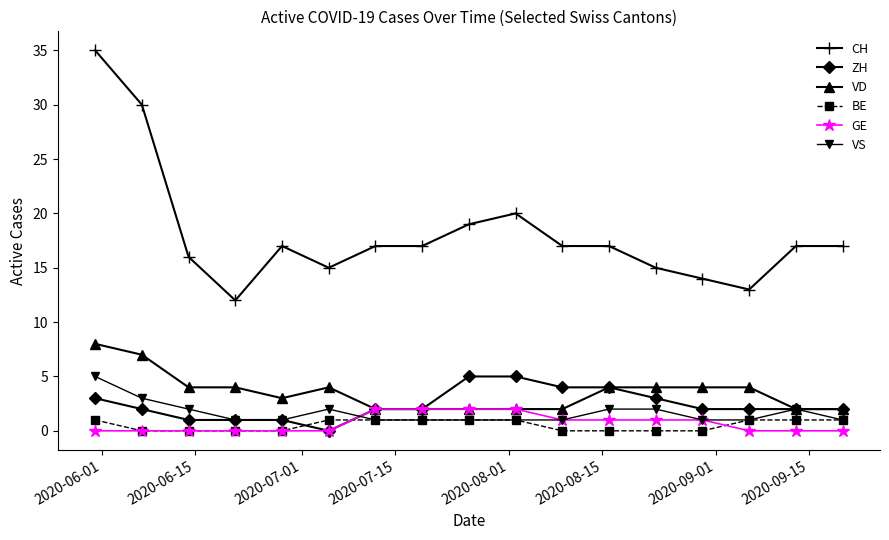

True or false: ZH and BE intersect in this chart.

True